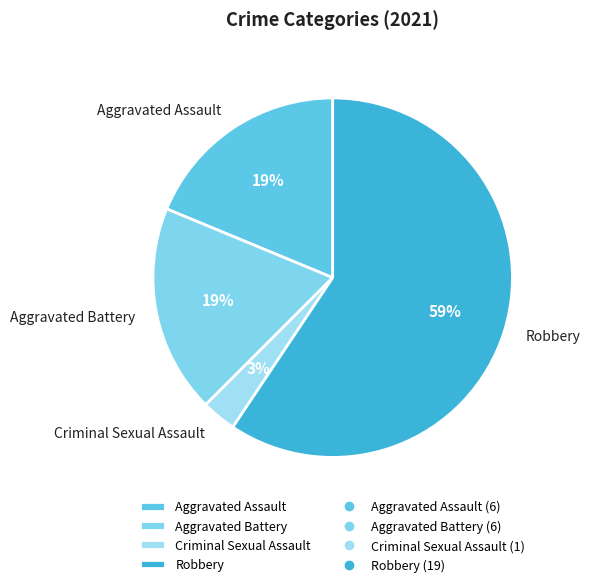

Approximately how many times larger is the value at Criminal Sexual Assault compared to Aggravated Battery?

0.2